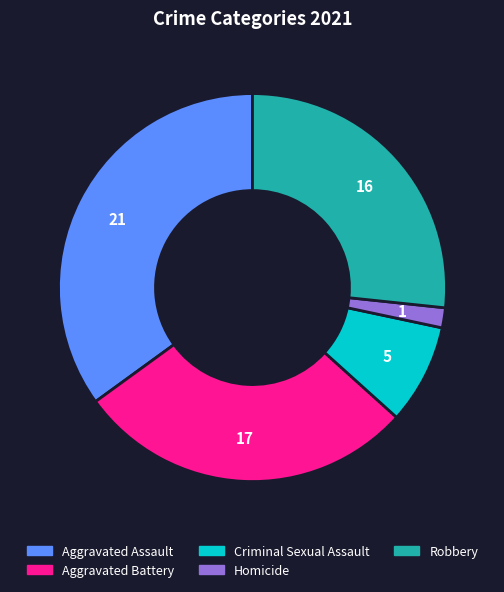

Does any single category account for the majority?

No